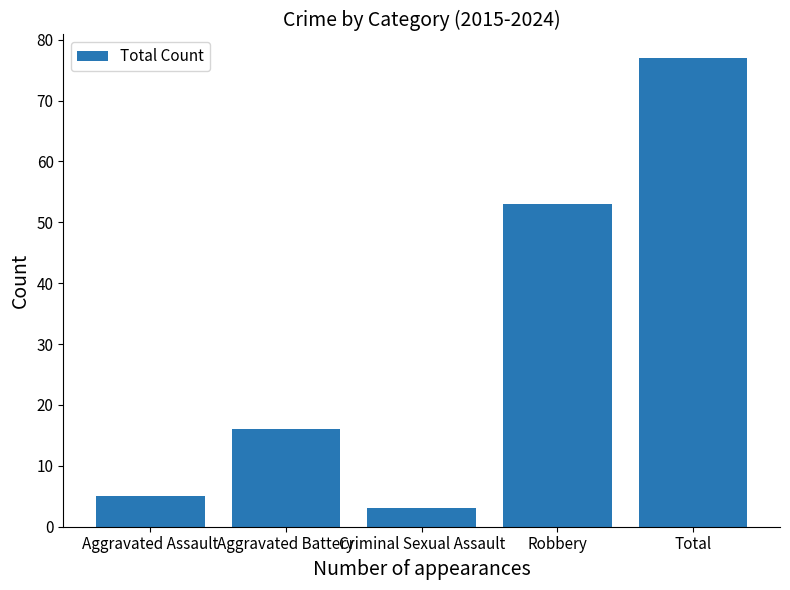

Reading left to right, what are all the values shown in this chart?

5	16	3	53	77